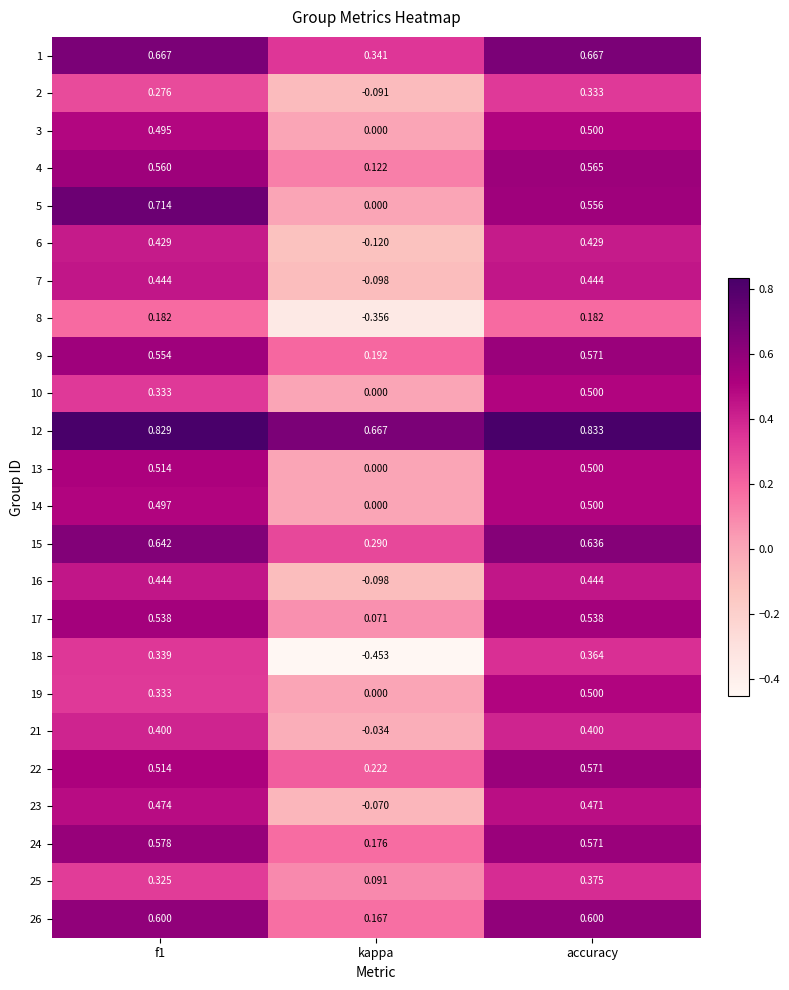

Count the number of data series in this chart.

24